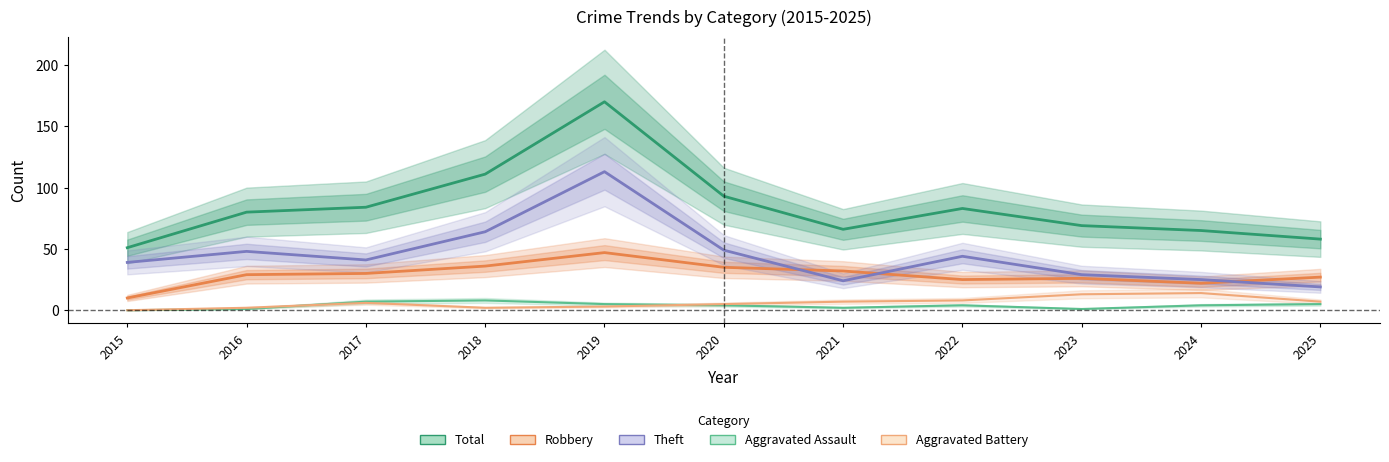

What is the sum of all Aggravated Battery values?

67